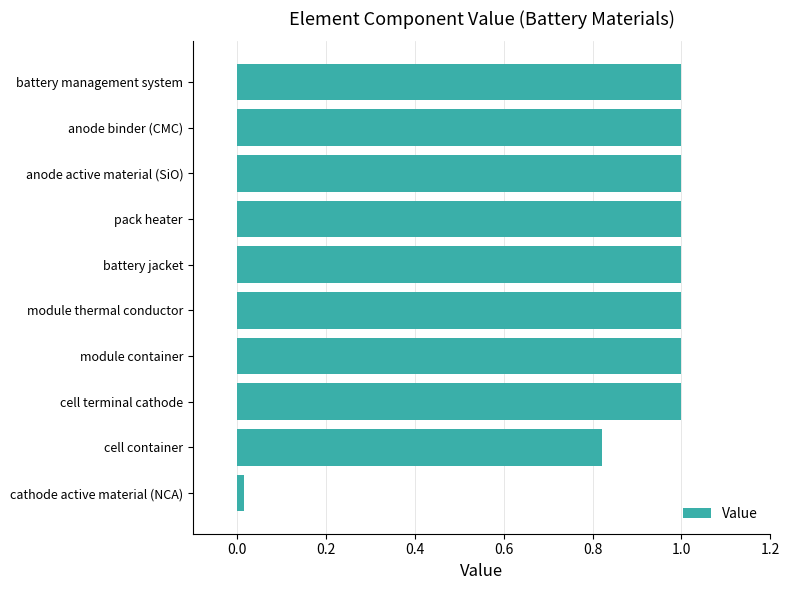

What is the sum of all values?

8.8